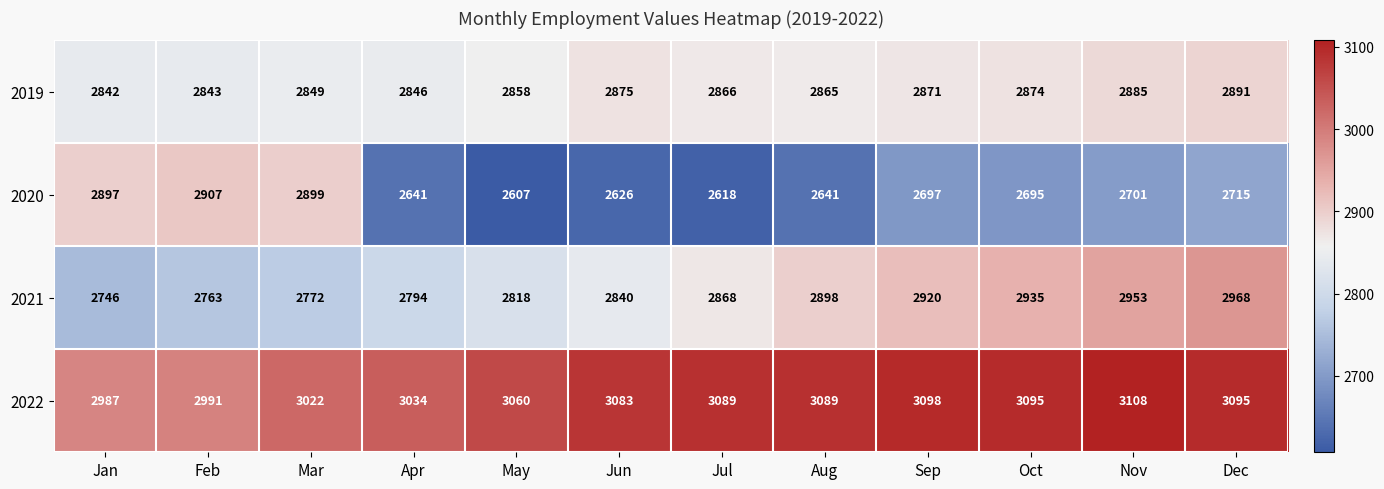

What is the sum of the 2020 values at Mar and Jan?

5796